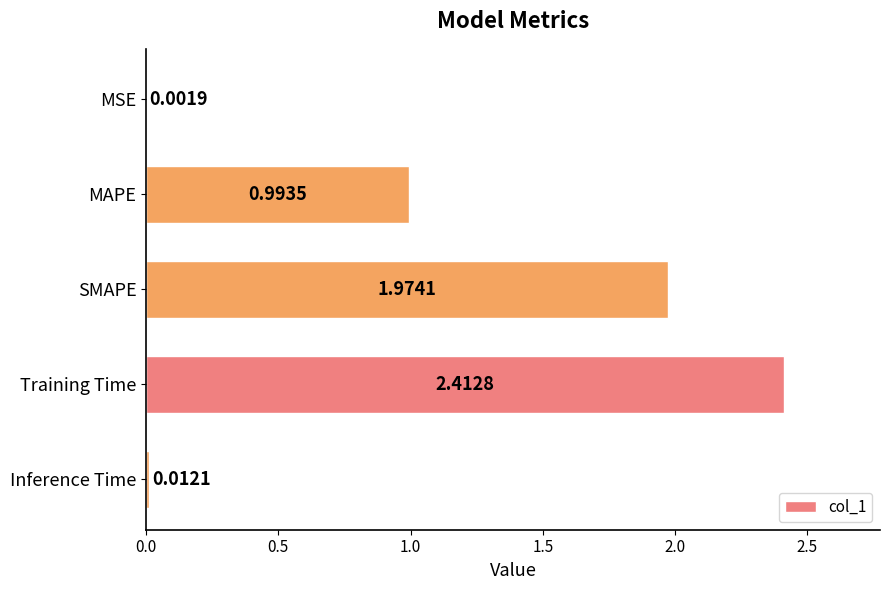

Where is the data nearest to the value 1?

MAPE